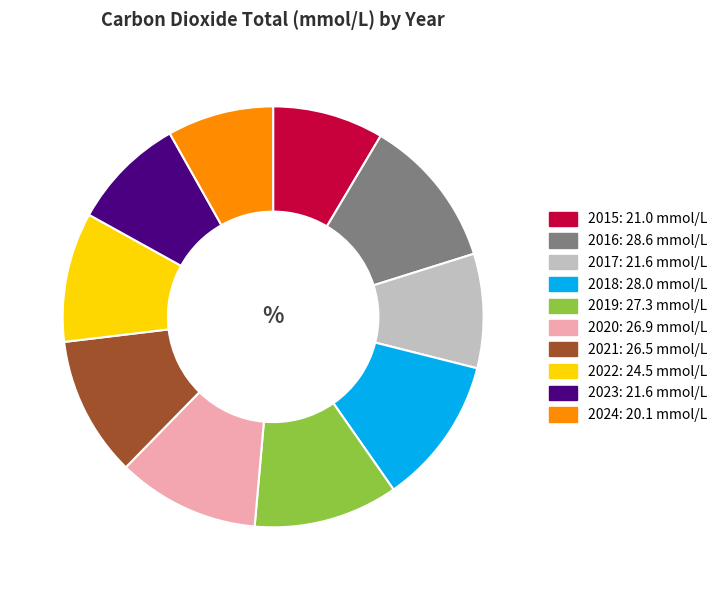

Approximately how many times larger is the value at 2017 compared to 2020?

0.8